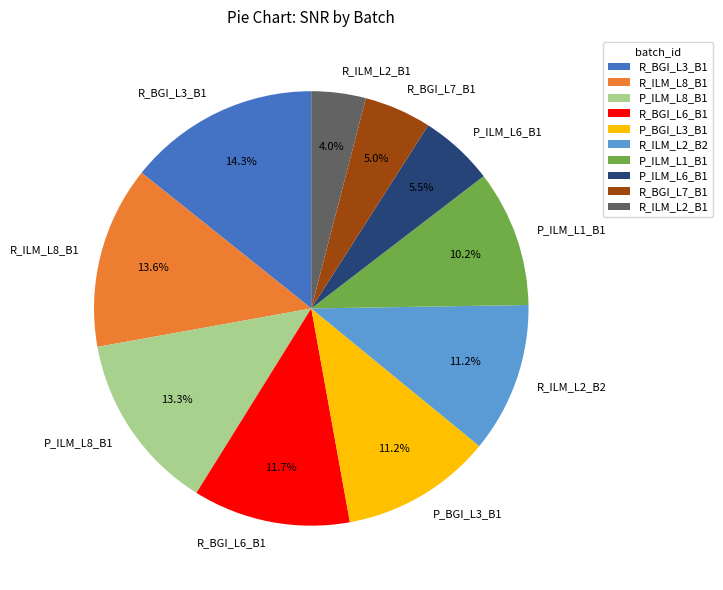

To the nearest percent, what is the difference between the largest and smallest slice percentages?

10%